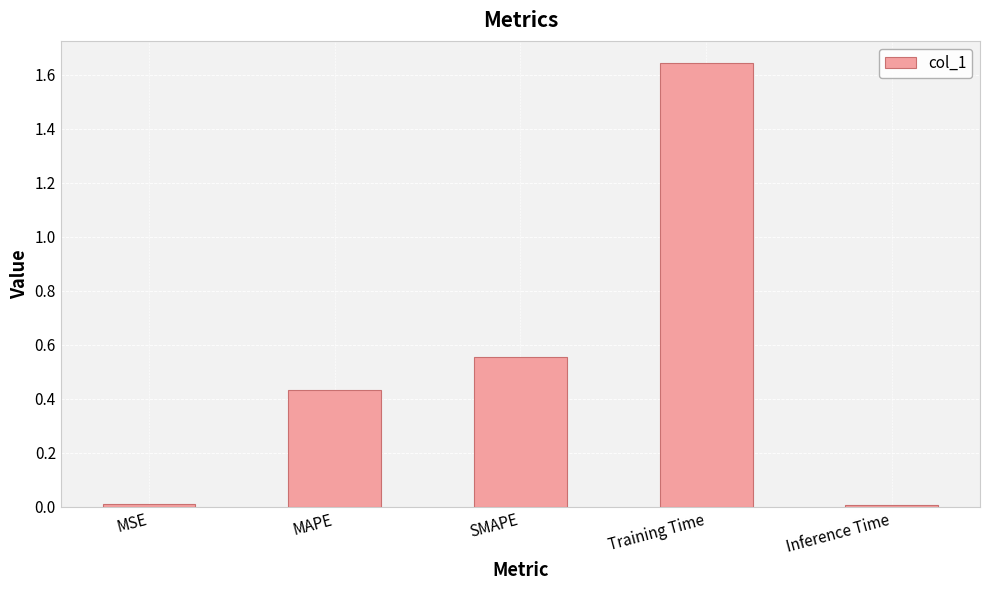

Does the chart contain stacked bars?

No